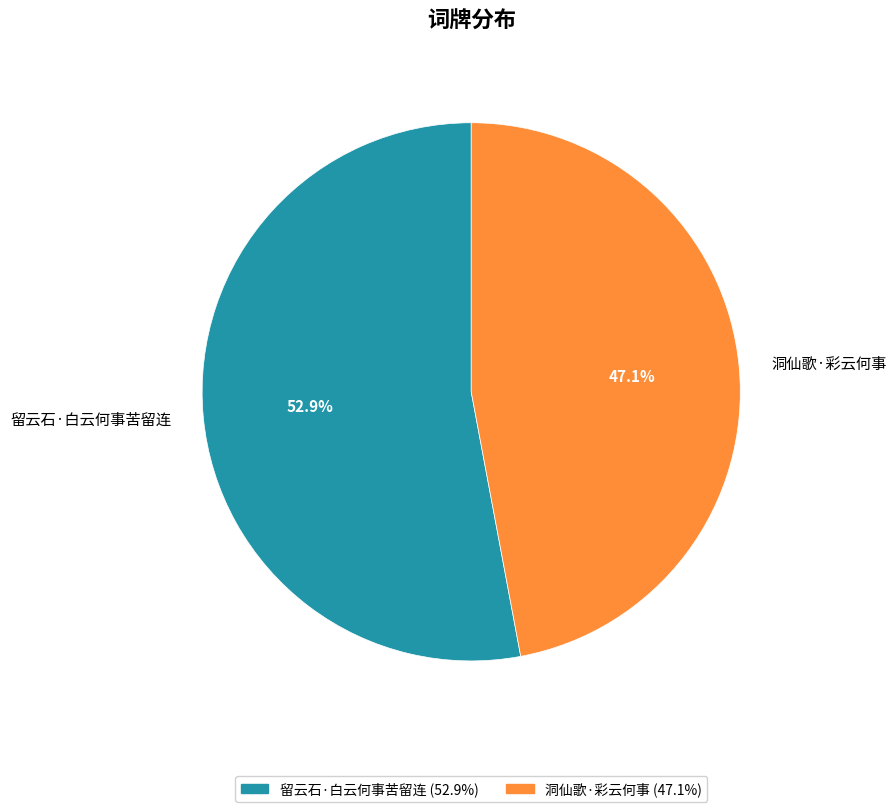

To the nearest percent, what is the average slice percentage?

50%